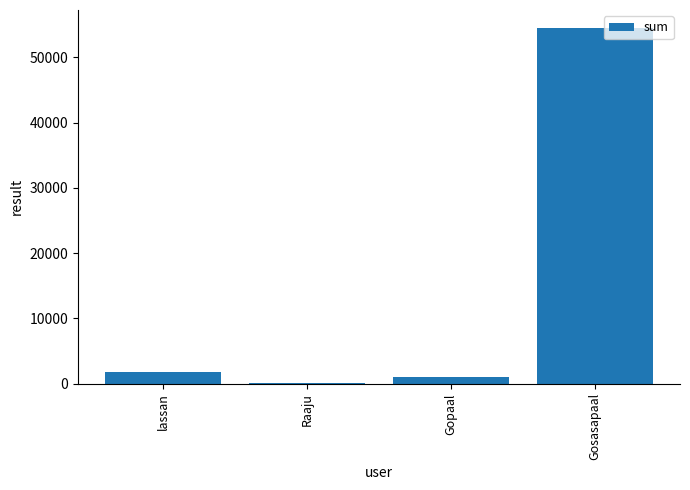

Approximately how many times larger is the value at Gosasapaal compared to lassan?

31.3